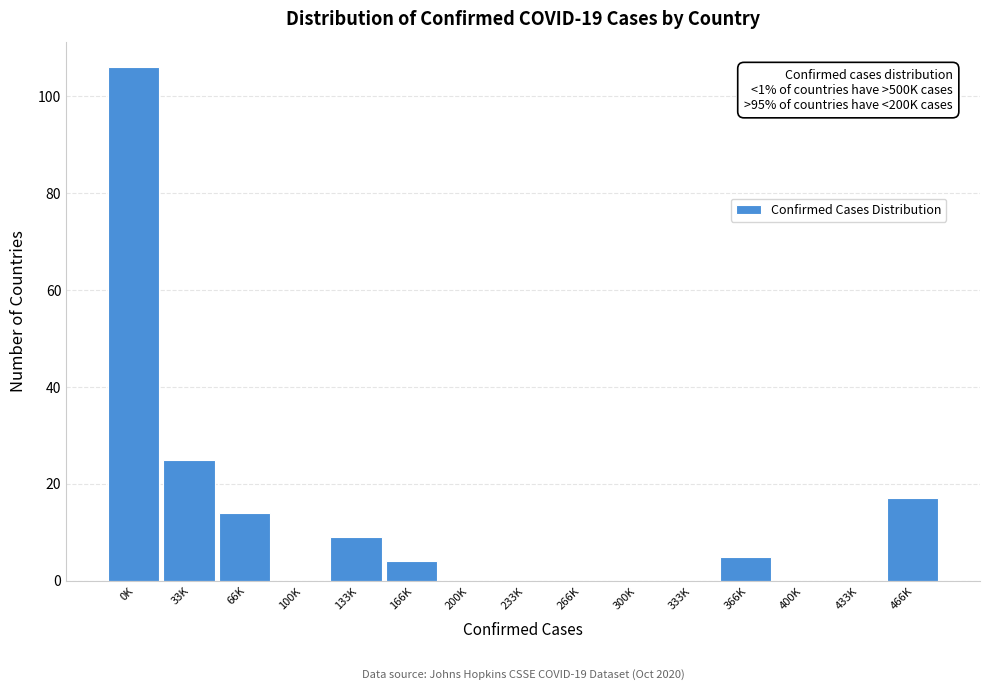

Reading left to right, extract all data points from this chart.

0K=106	33K=25	66K=14	100K=0	133K=9	166K=4	200K=0	233K=0	266K=0	300K=0	333K=0	366K=5	400K=0	433K=0	466K=17